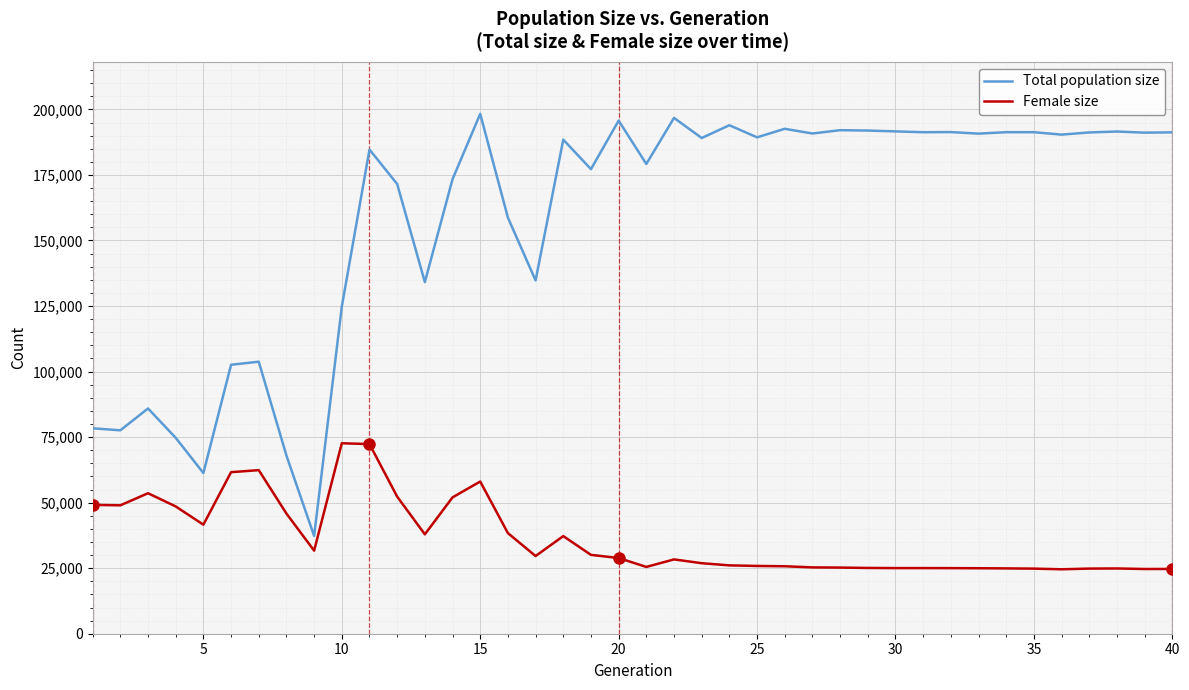

What is the minimum value shown in the chart?

24579